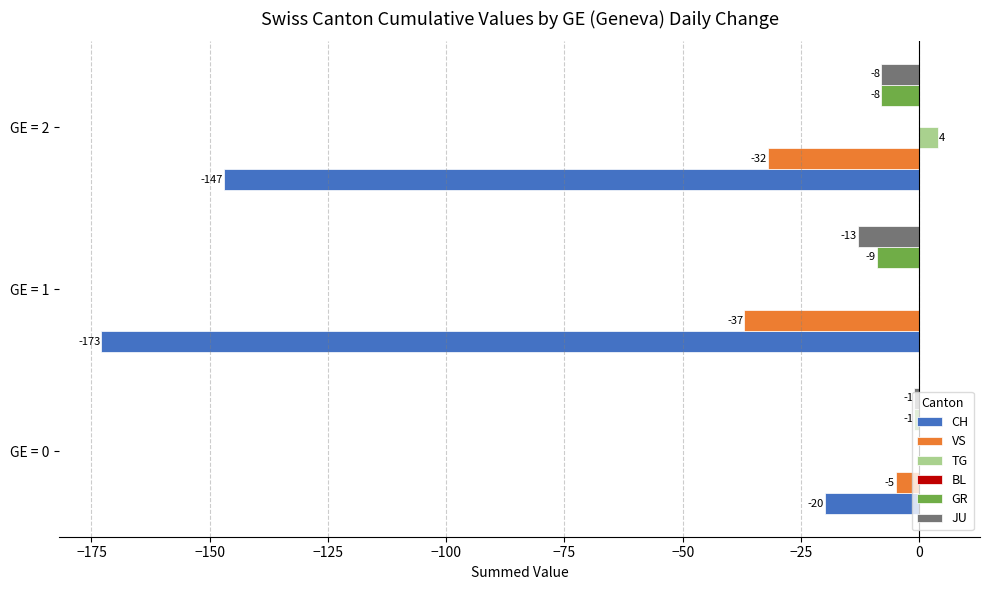

Between GE = 0 and GE = 1, which series saw the biggest shift?

CH